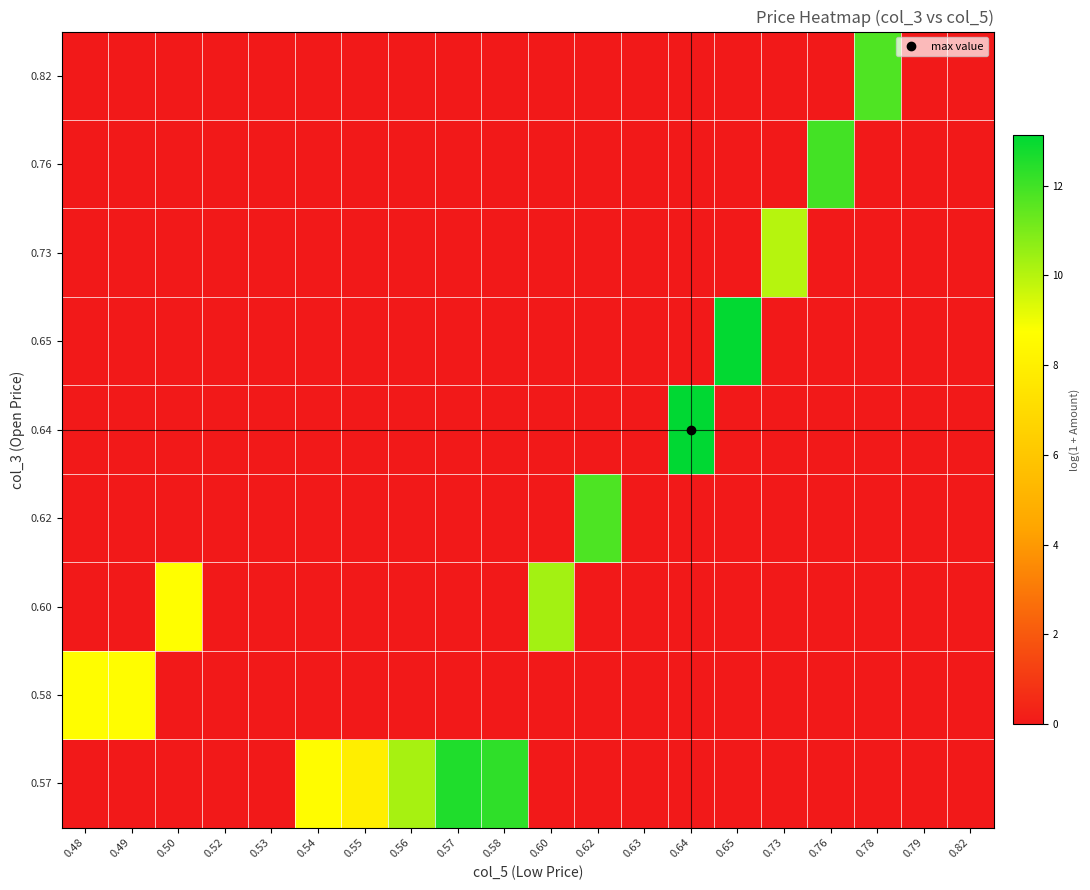

At how many categories does at least one series exceed 3?

15